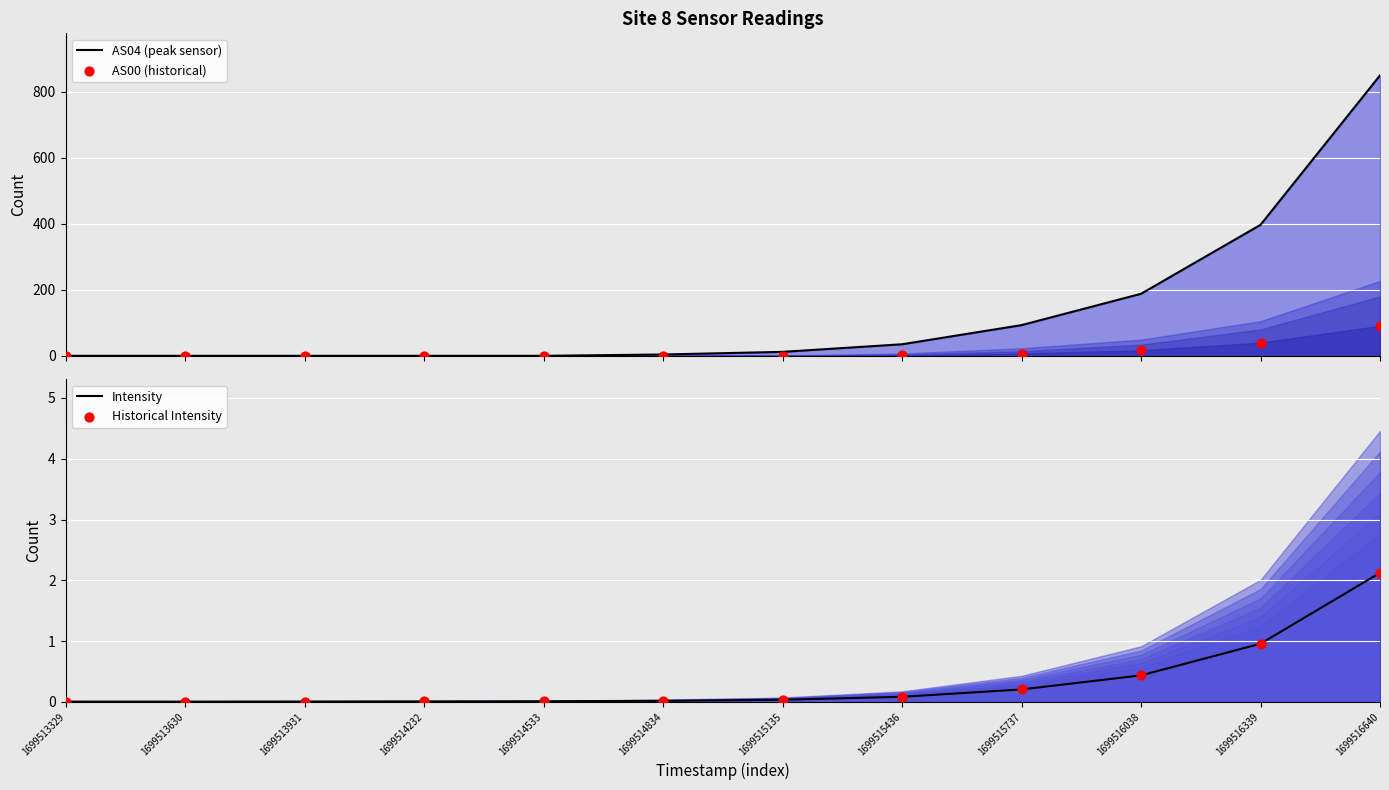

Which series has the largest Y range (max minus min)?

AS04 (peak sensor)